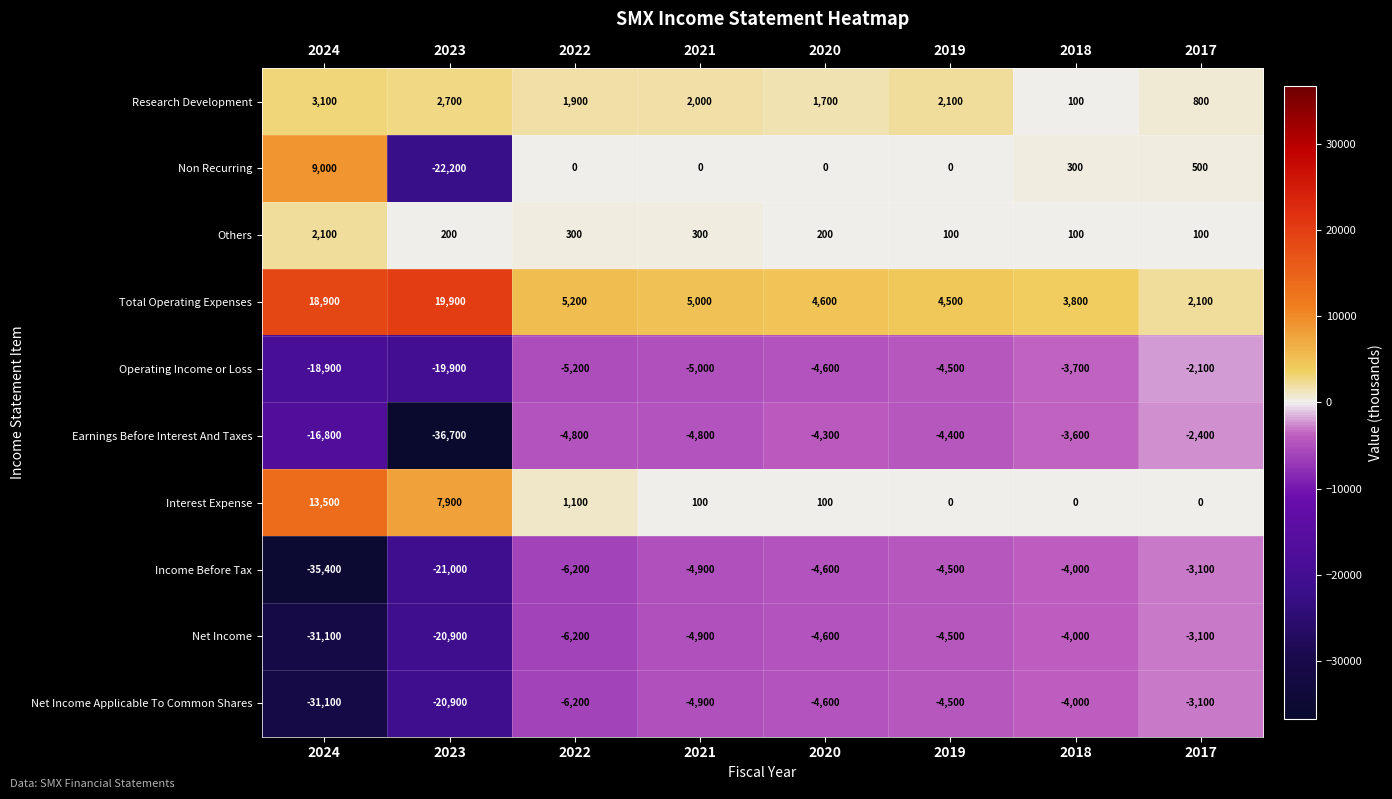

Is it true that Research Development equals 1700 at 2020?

True